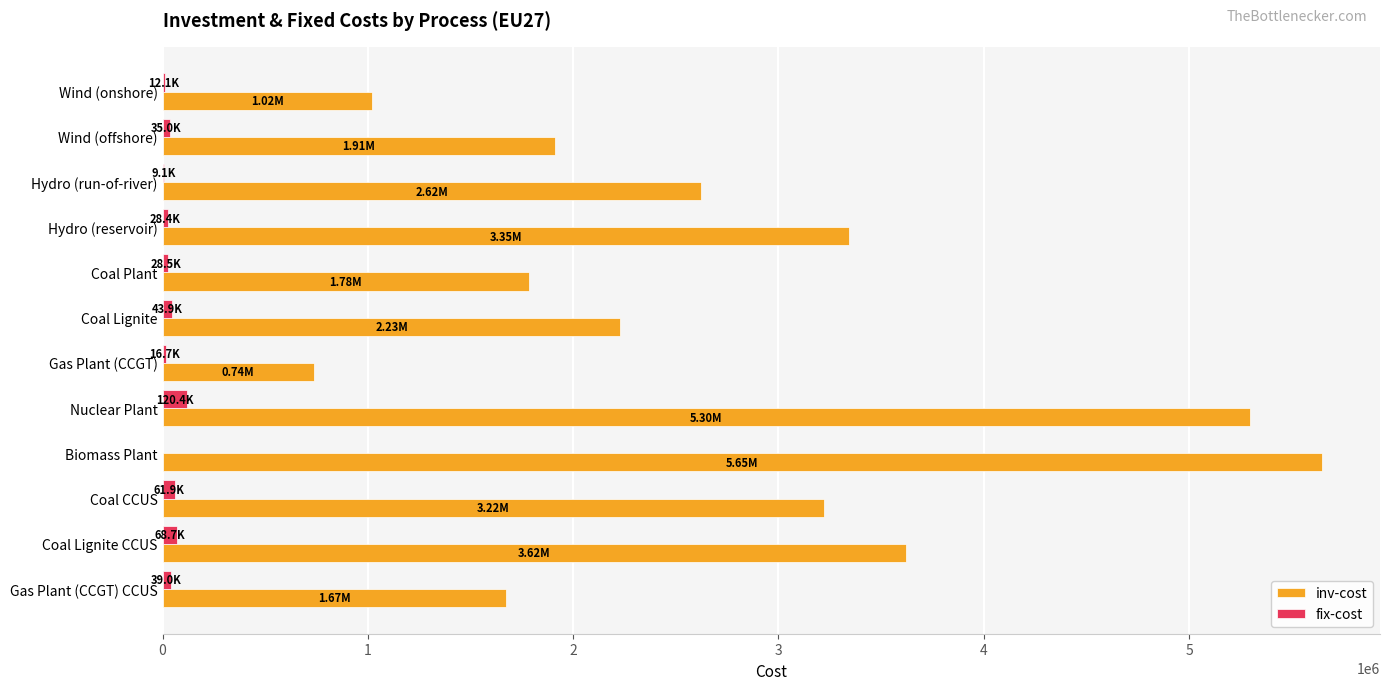

Count the number of data series in this chart.

2